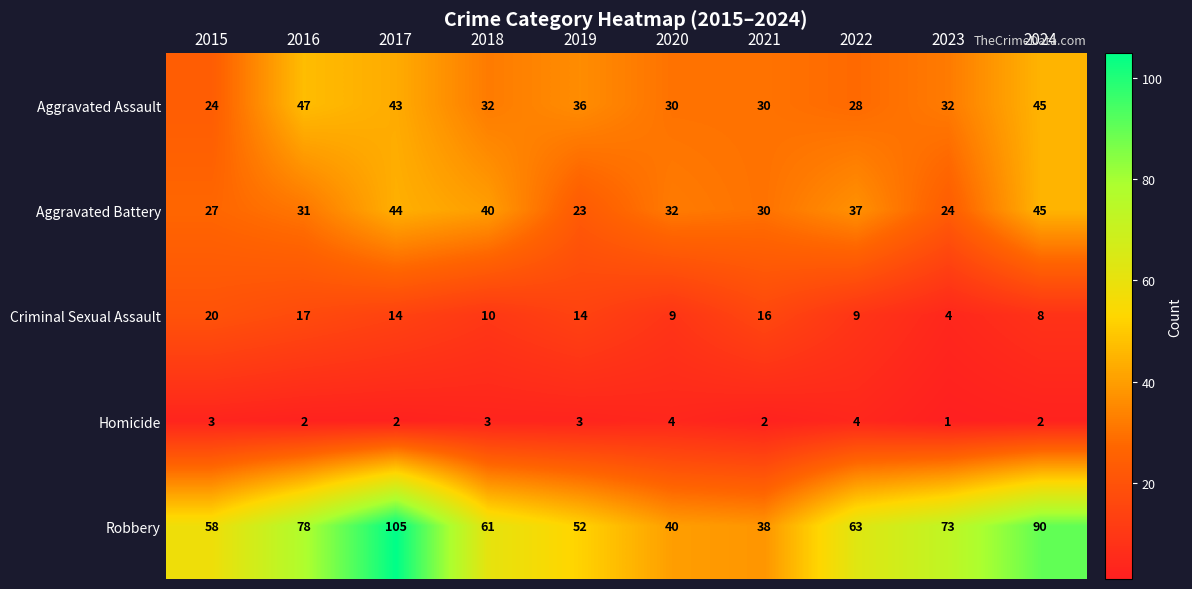

Which series has the largest total across all categories?

Robbery